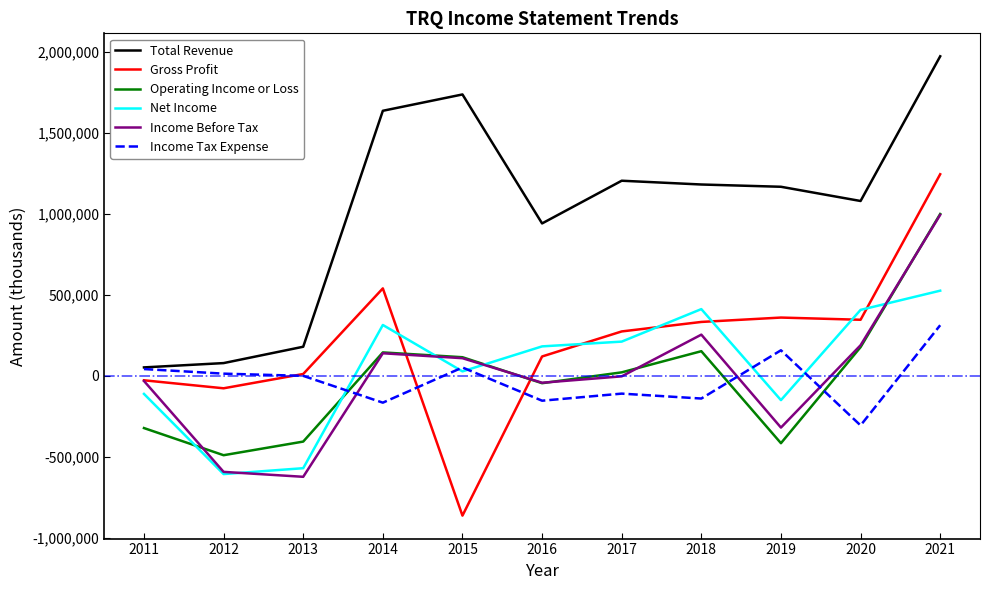

What is the maximum value for Total Revenue?

1971000